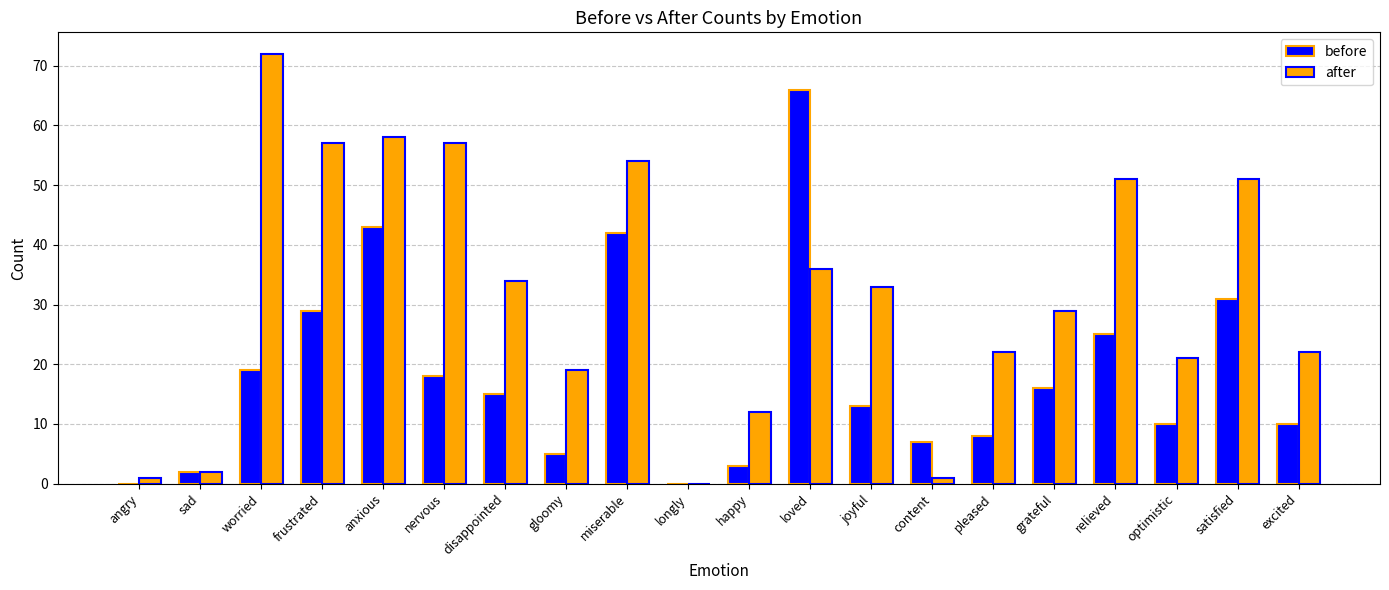

What value does the after series have at miserable?

54